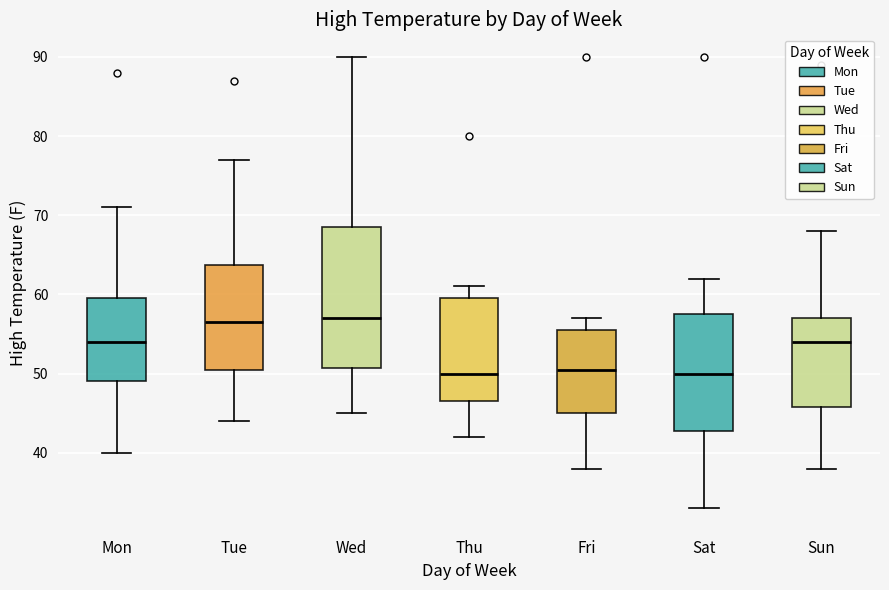

Which box is the tallest, from its lower edge to its upper edge?

Wed